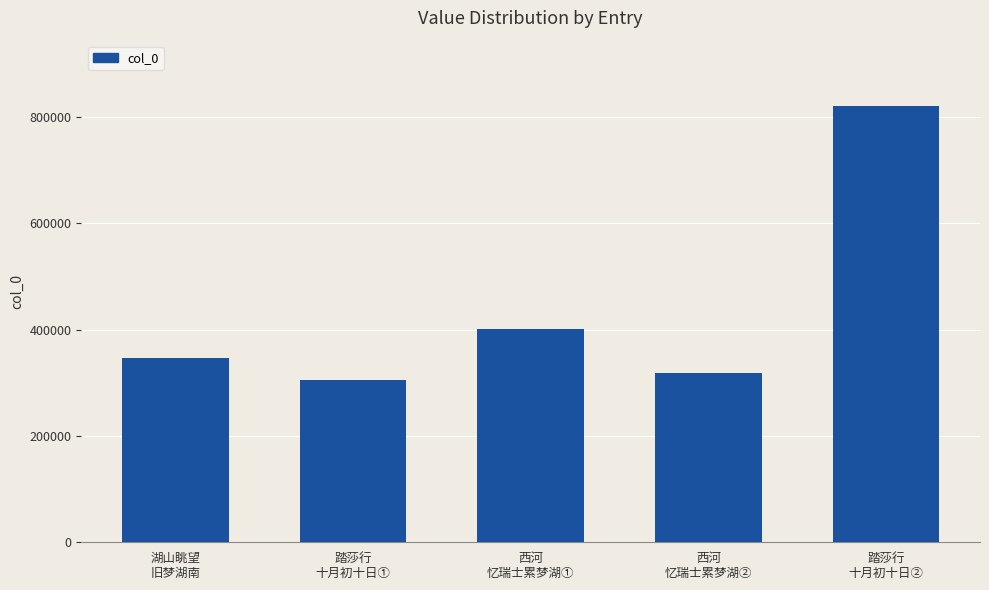

What is the label of the 2nd bar from the left?

踏莎行
十月初十日①